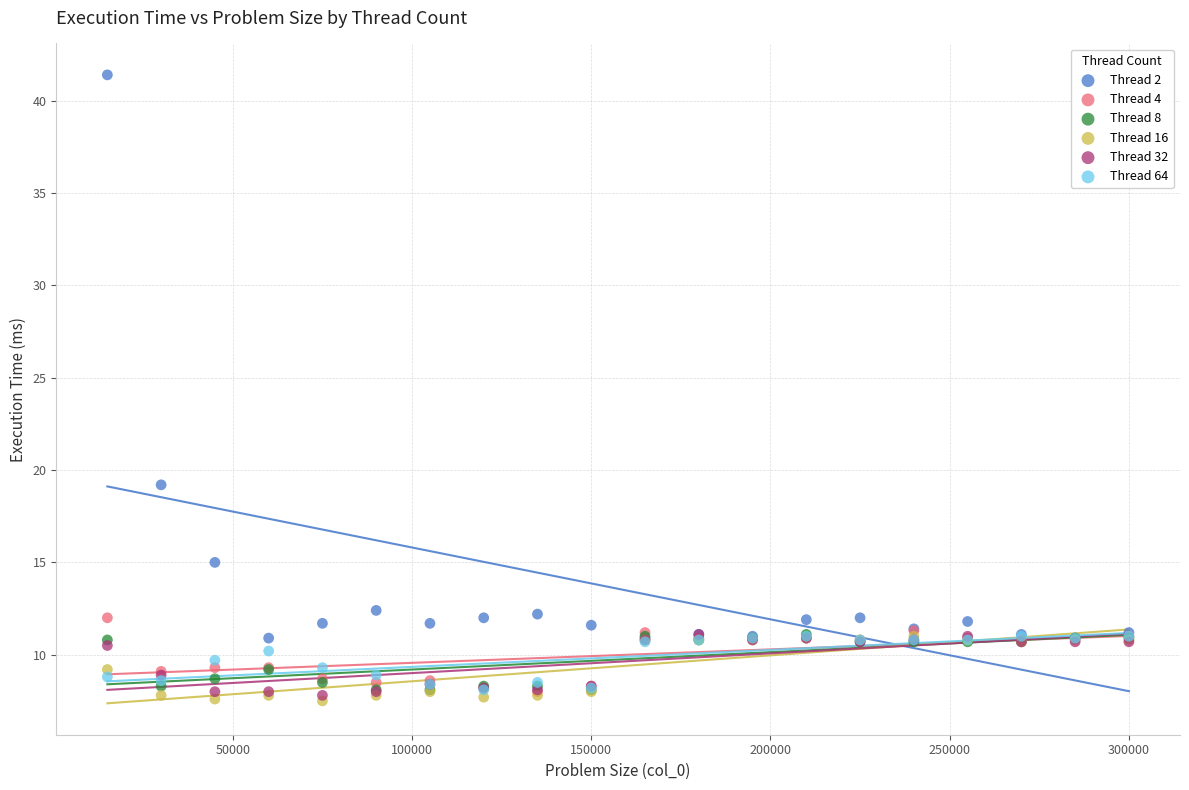

Which series reaches the maximum Y coordinate?

Thread 2